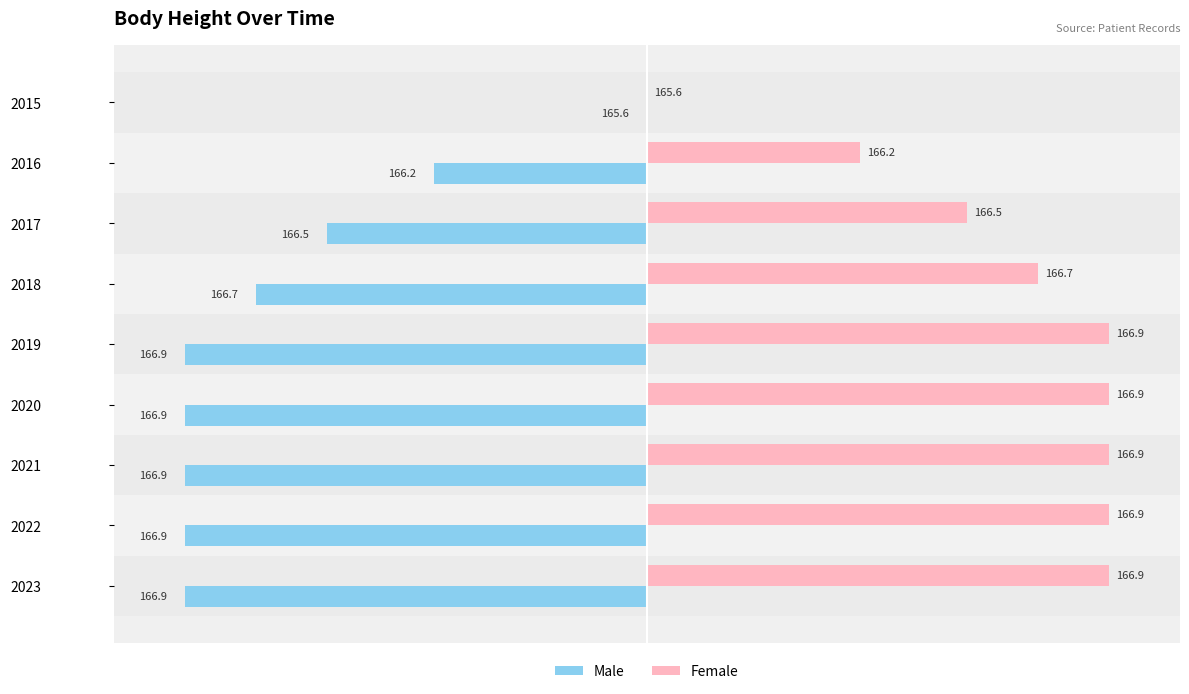

What are all the series names shown in the legend?

Male, Female